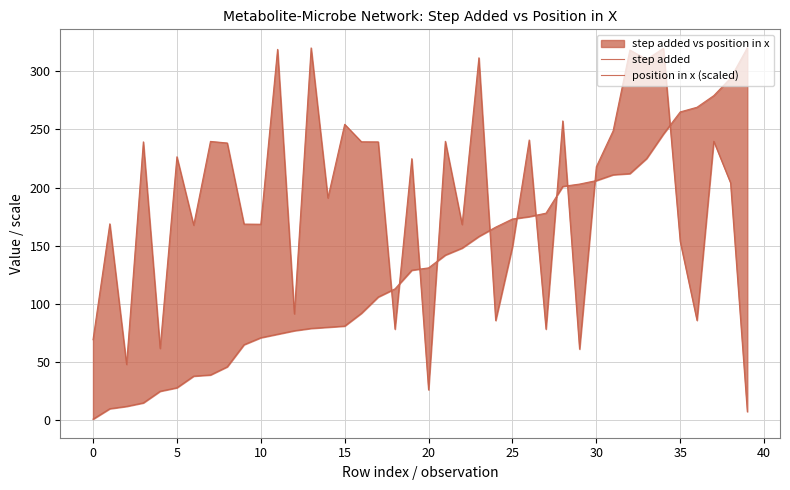

Between 40 and 19, which series saw the biggest shift?

step added